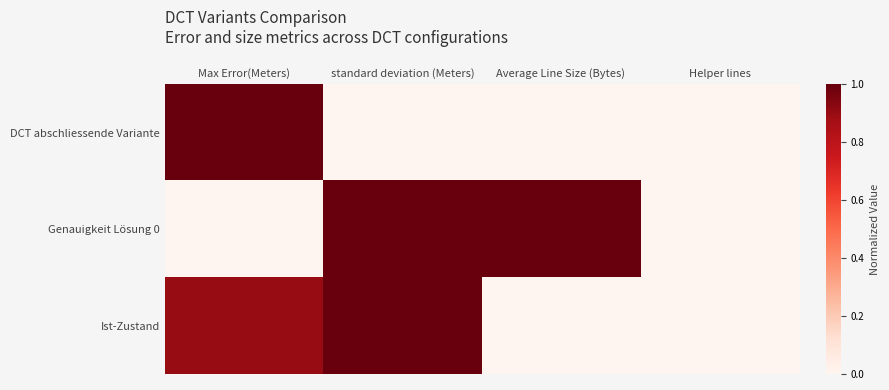

How many data points does each series have?

4